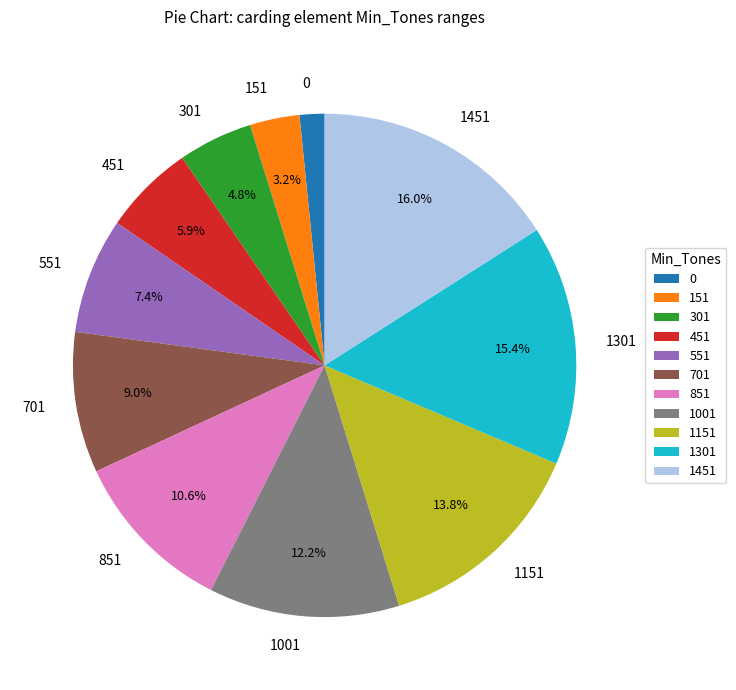

Combined, do 1151 and 1001 account for over 50%?

No